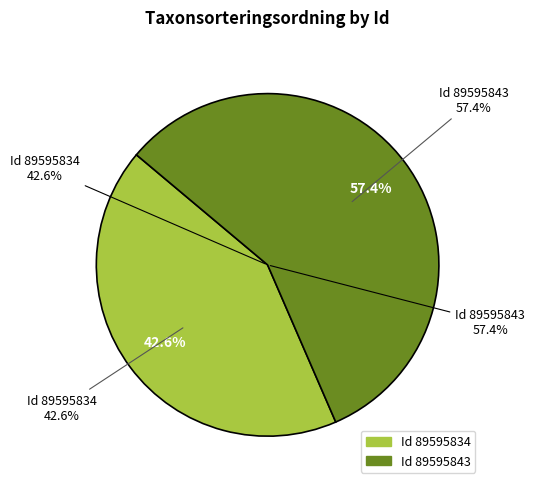

True or false: 89595834 accounts for 43% of the total.

True